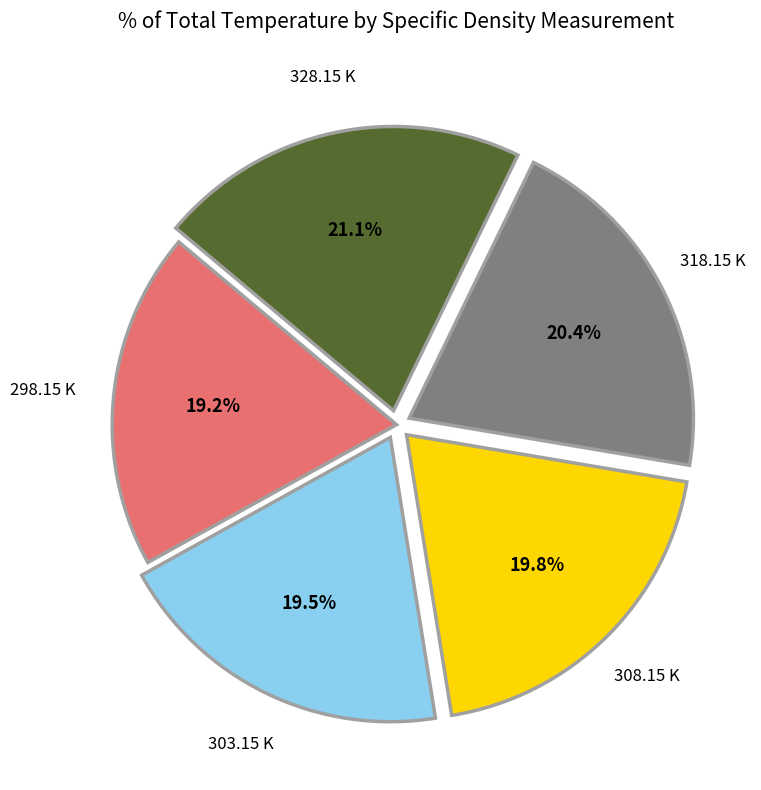

What is the largest slice in the pie chart?

328.15 K